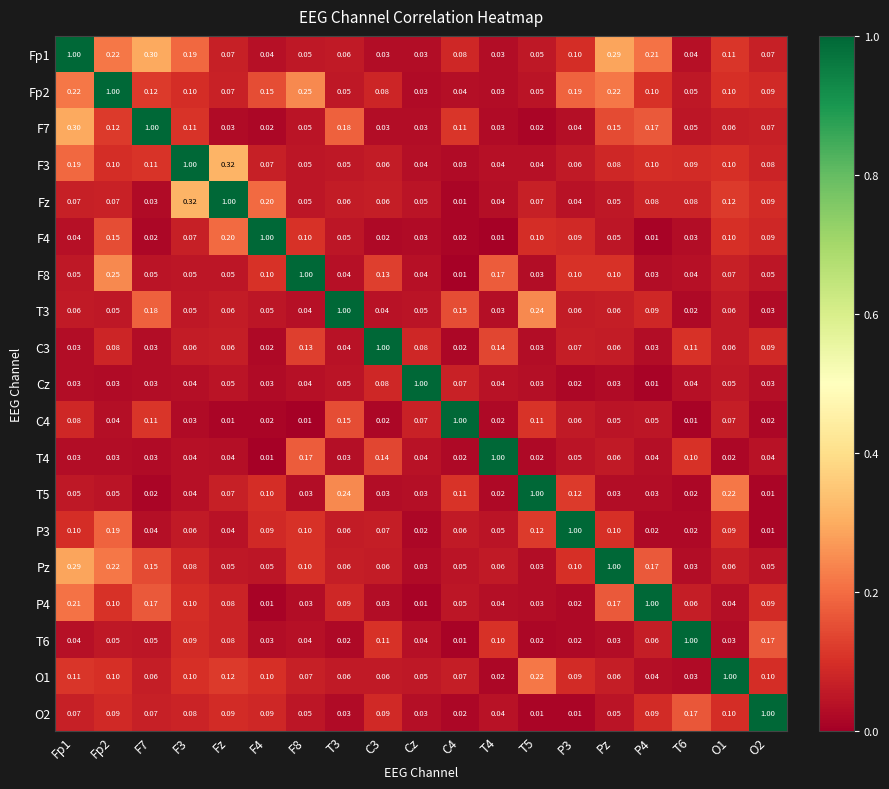

At which label does Pz reach its peak?

Pz